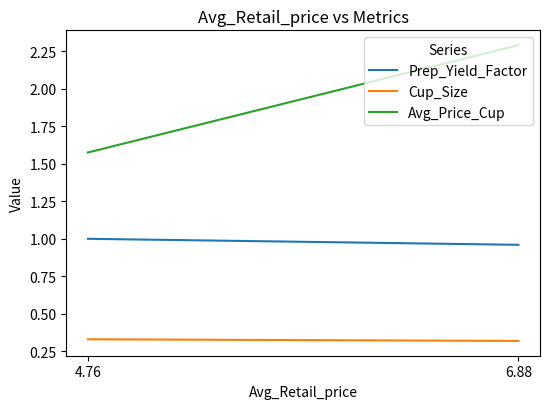

Which category has the highest value across all series?

6.88